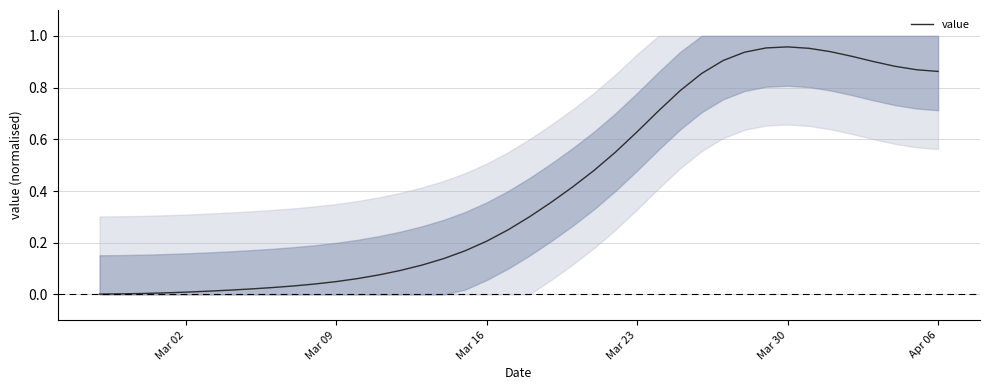

What is the sum of all values?

16.5